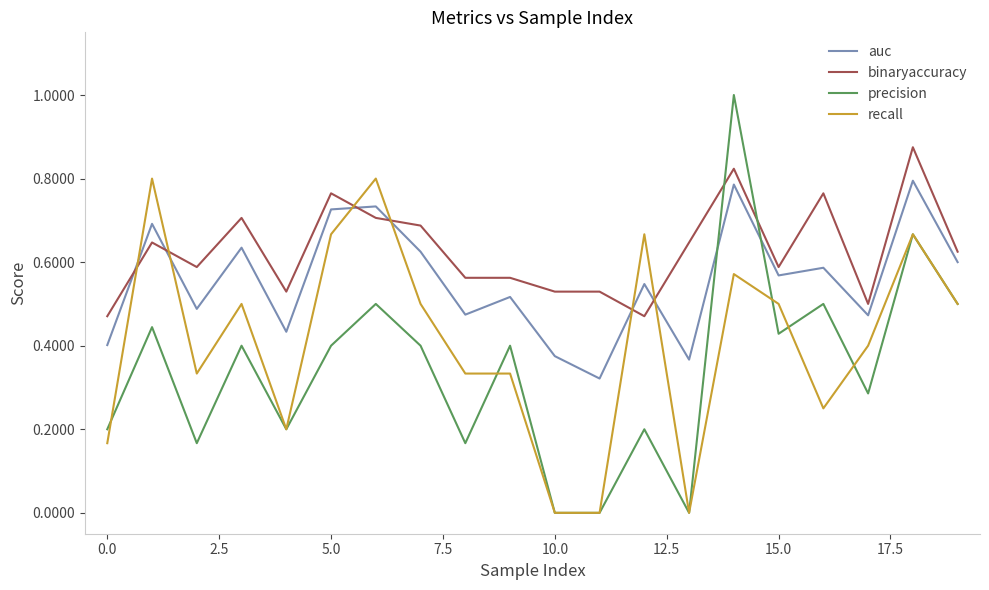

Which series has the widest spread of values?

precision